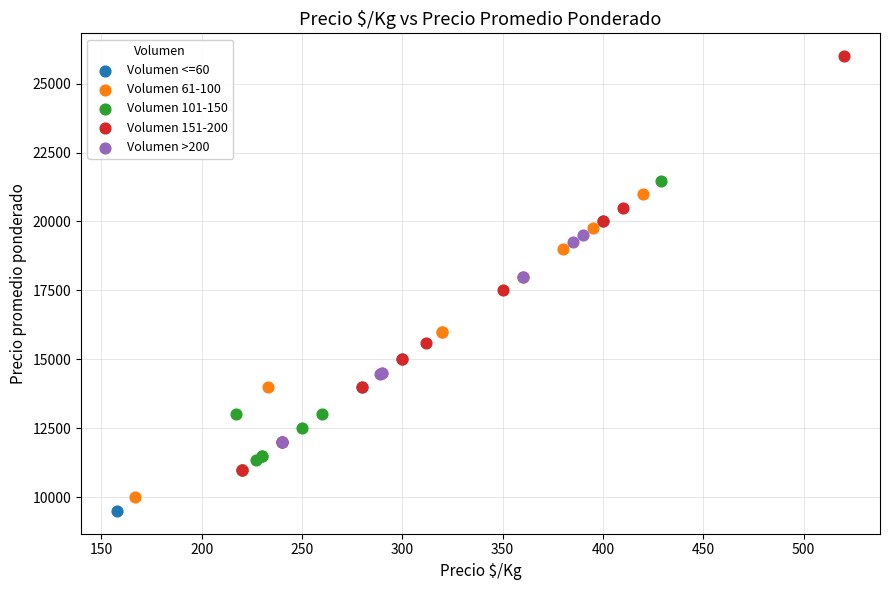

Which series reaches the maximum Y coordinate?

Volumen 151-200